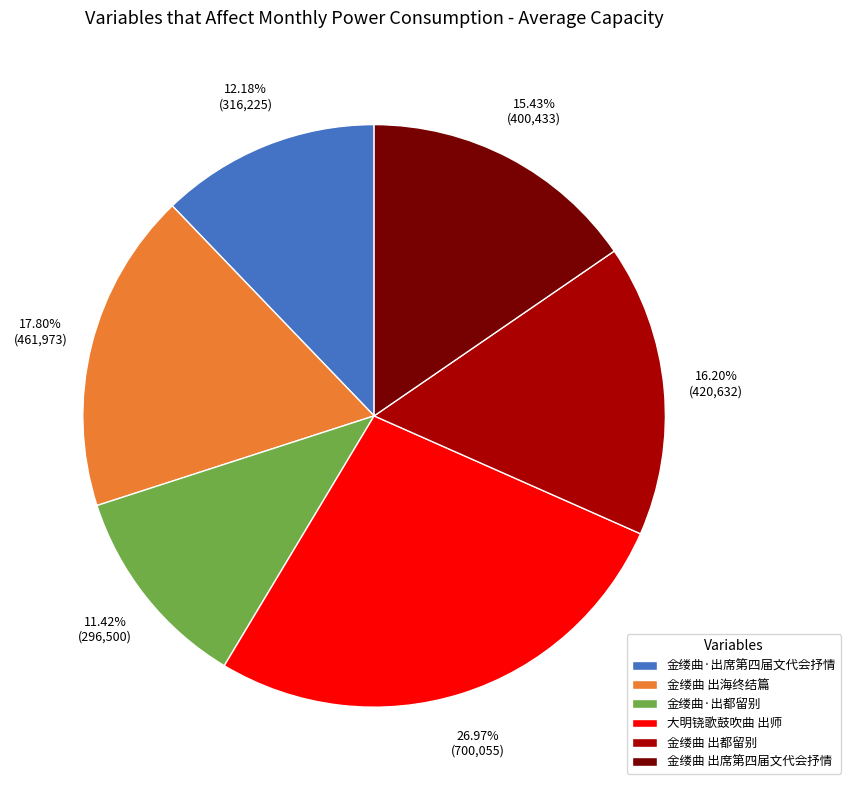

How many segments does this pie chart have?

6